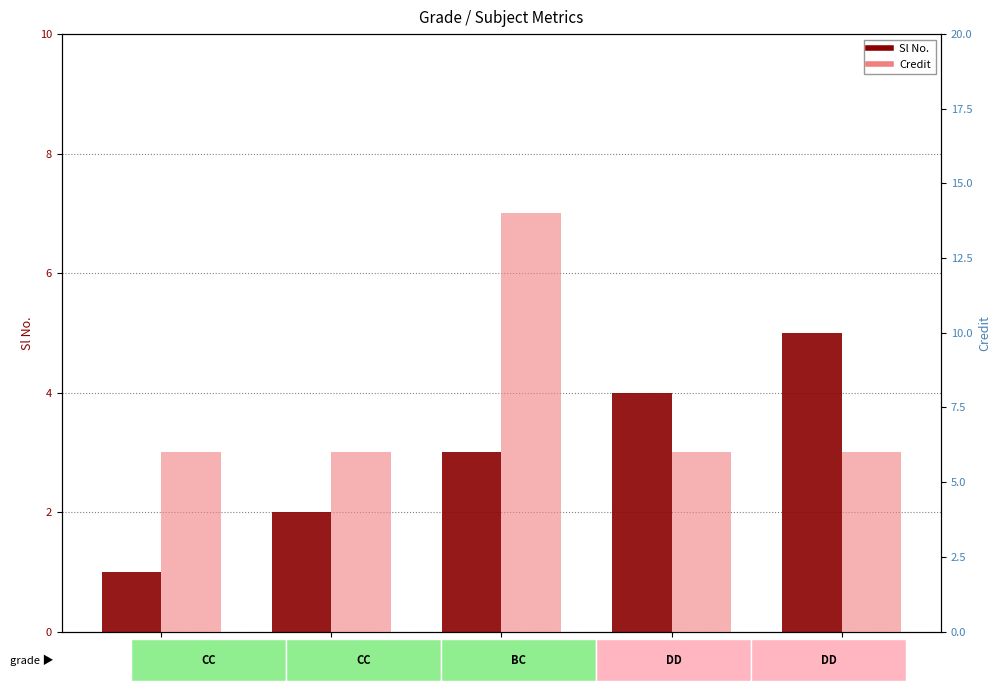

Which series has the largest total across all categories?

Credit